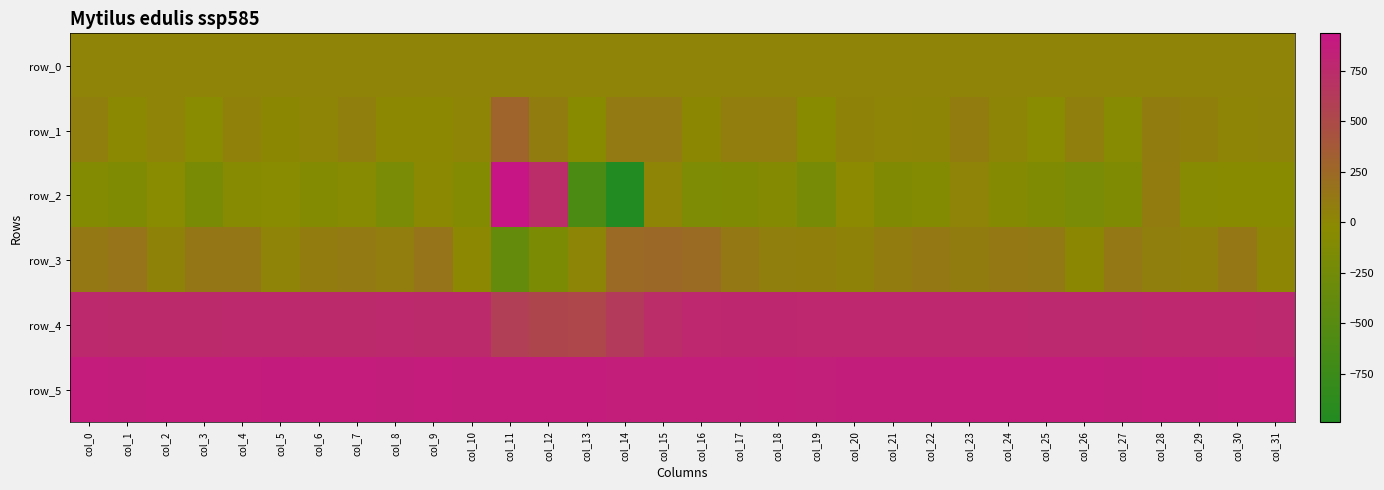

Which has a higher value, col_22 or col_11?

col_22